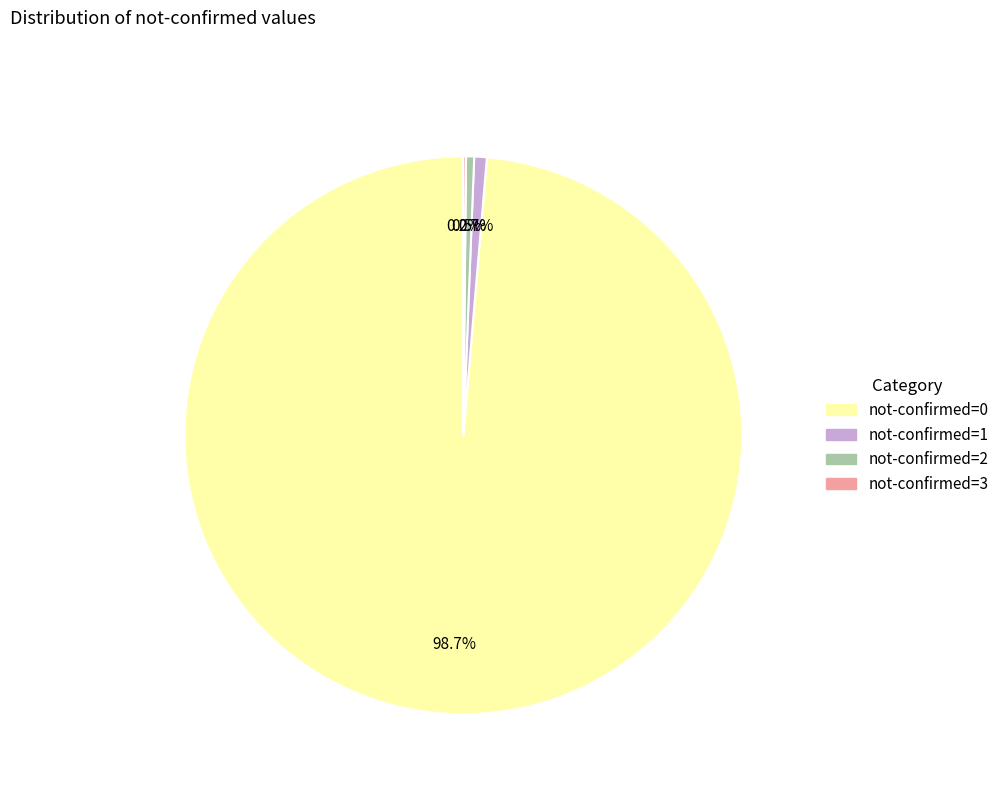

Does any single category account for the majority?

Yes